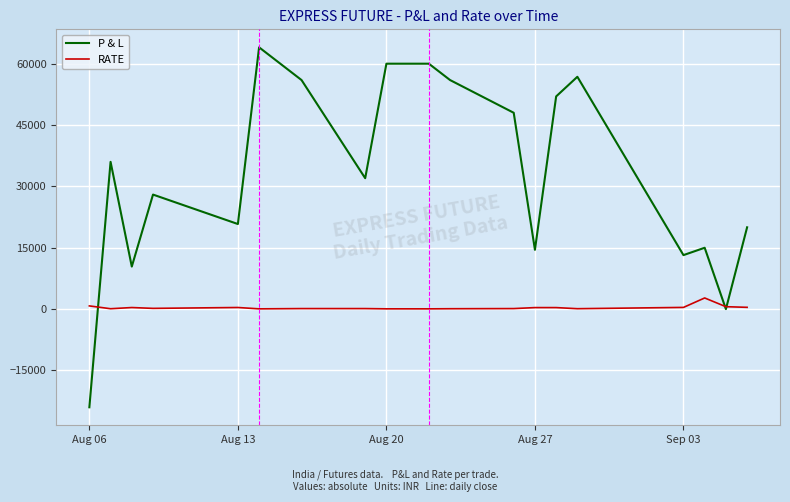

What is the sum of all RATE values?

7590.5